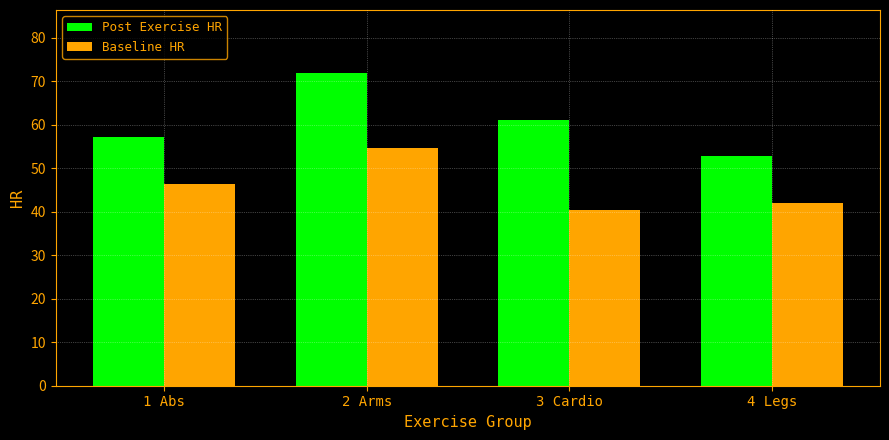

What is the value of the Baseline HR bar at the 3rd from the left?

40.3